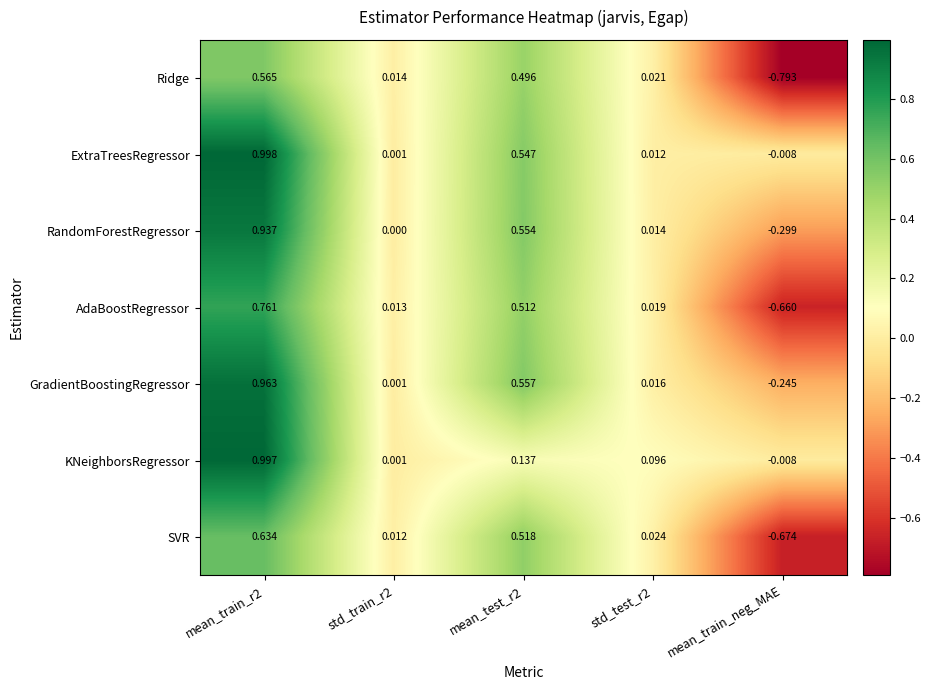

List the series in order of their peak value, lowest first.

Ridge, SVR, AdaBoostRegressor, RandomForestRegressor, GradientBoostingRegressor, KNeighborsRegressor, ExtraTreesRegressor